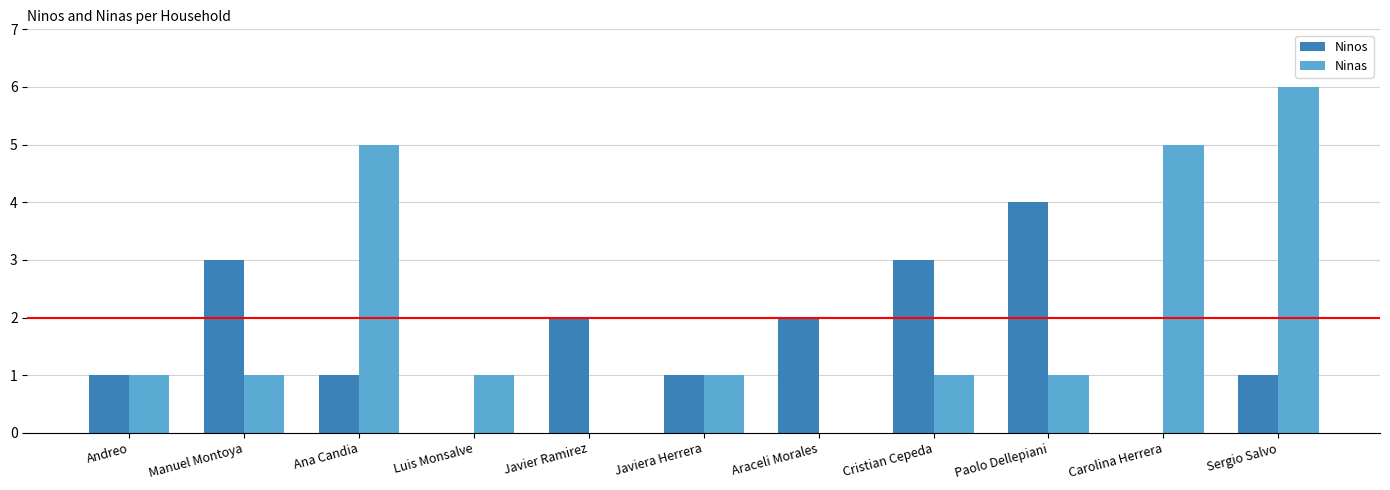

What is the difference between the Ninas values at Paolo Dellepiani and Carolina Herrera?

4